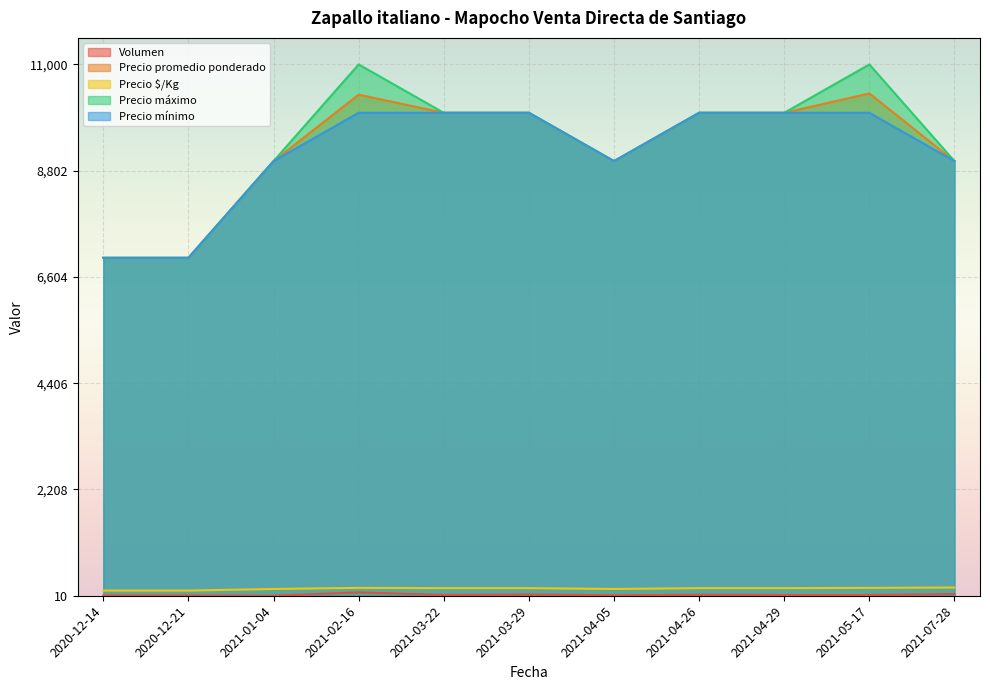

True or false: Precio $/Kg has more than 2 points higher than both neighbors.

False